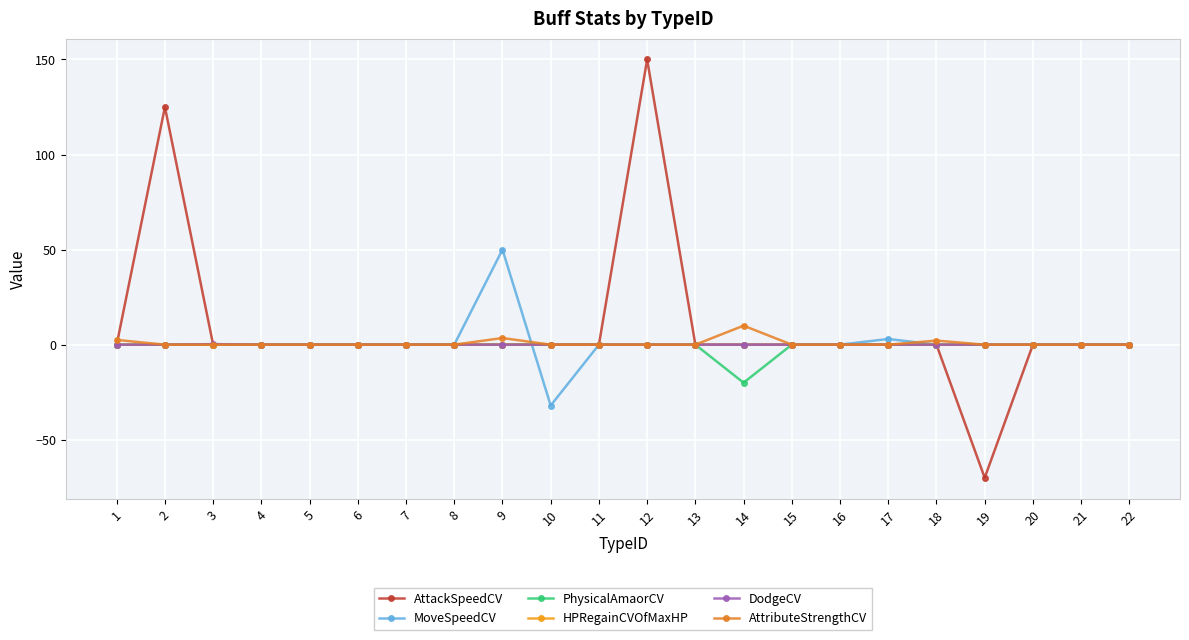

Count the number of categories in the chart.

22